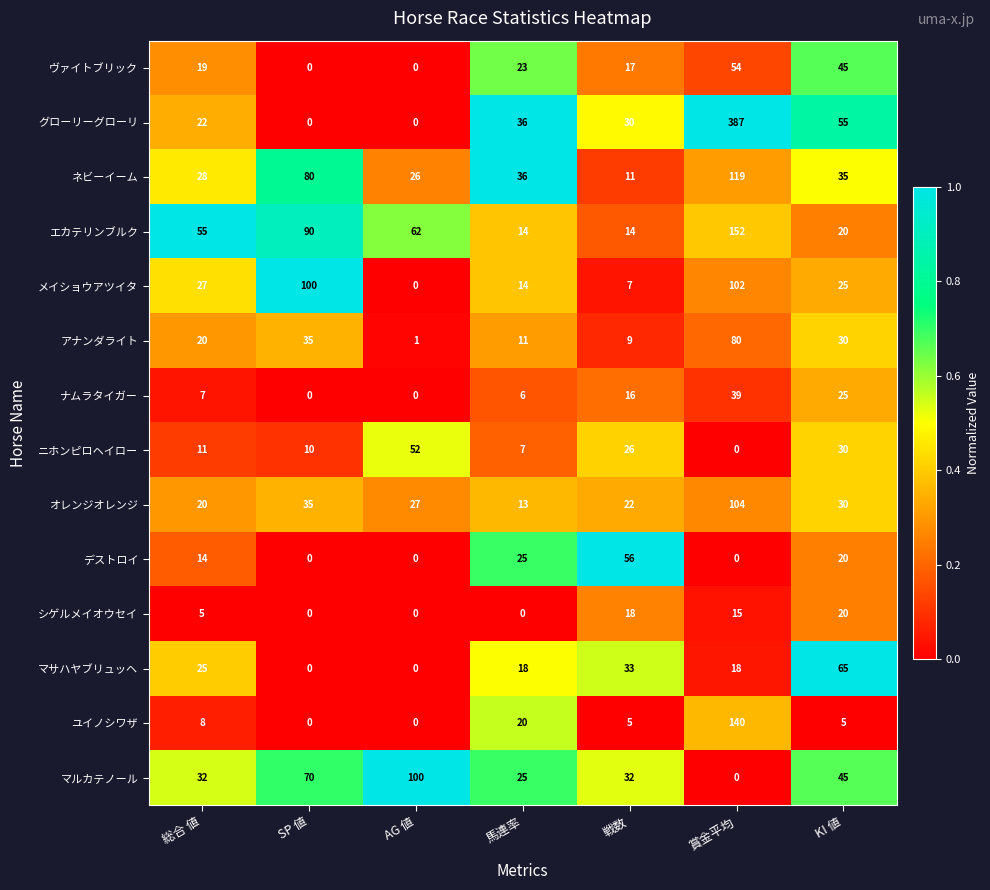

At which label is ナムラタイガー closest to 19?

戦数